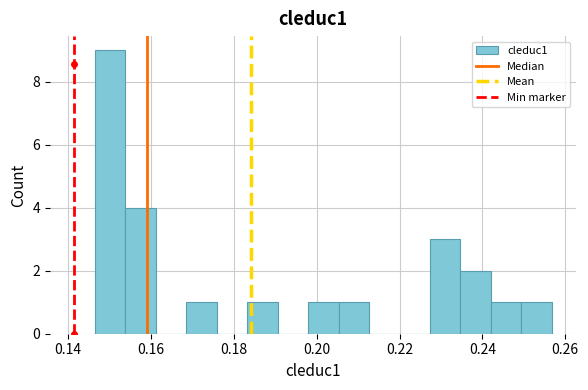

Around what value on the x-axis is the tallest bar? Give the approximate position of its centre, as read against the axis.

0.150